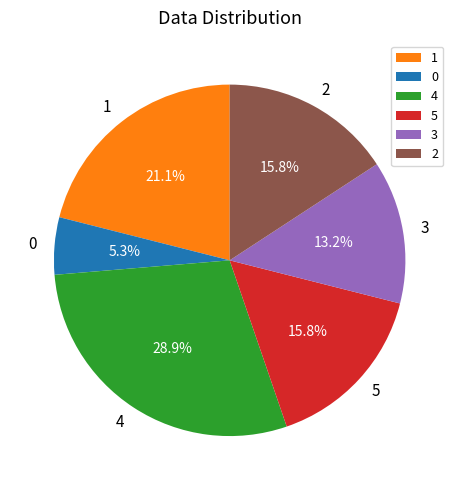

What percentage is the 0 slice, to the nearest percent?

5%